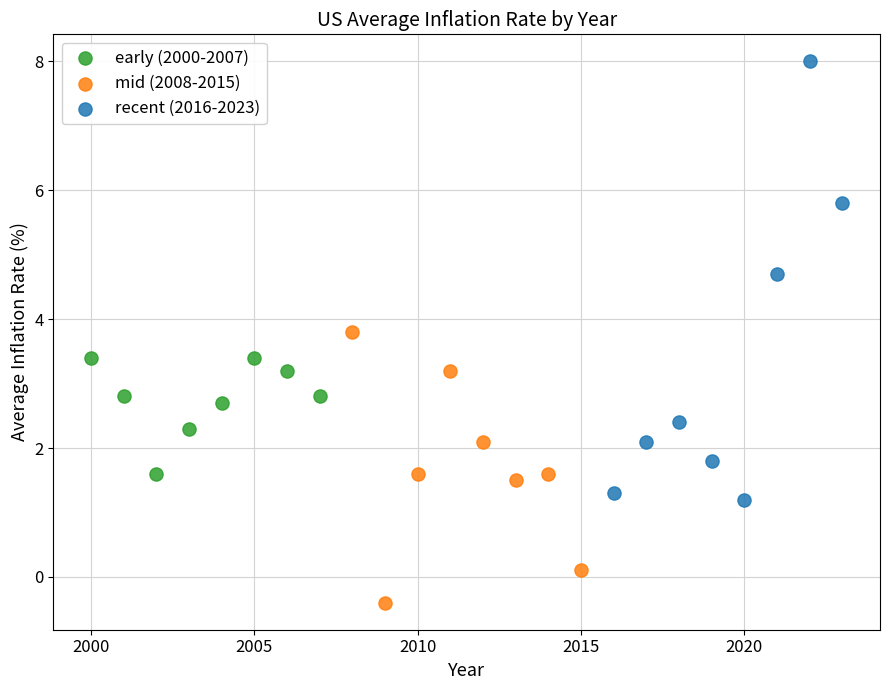

What are all the series names shown in the legend?

early (2000-2007), mid (2008-2015), recent (2016-2023)